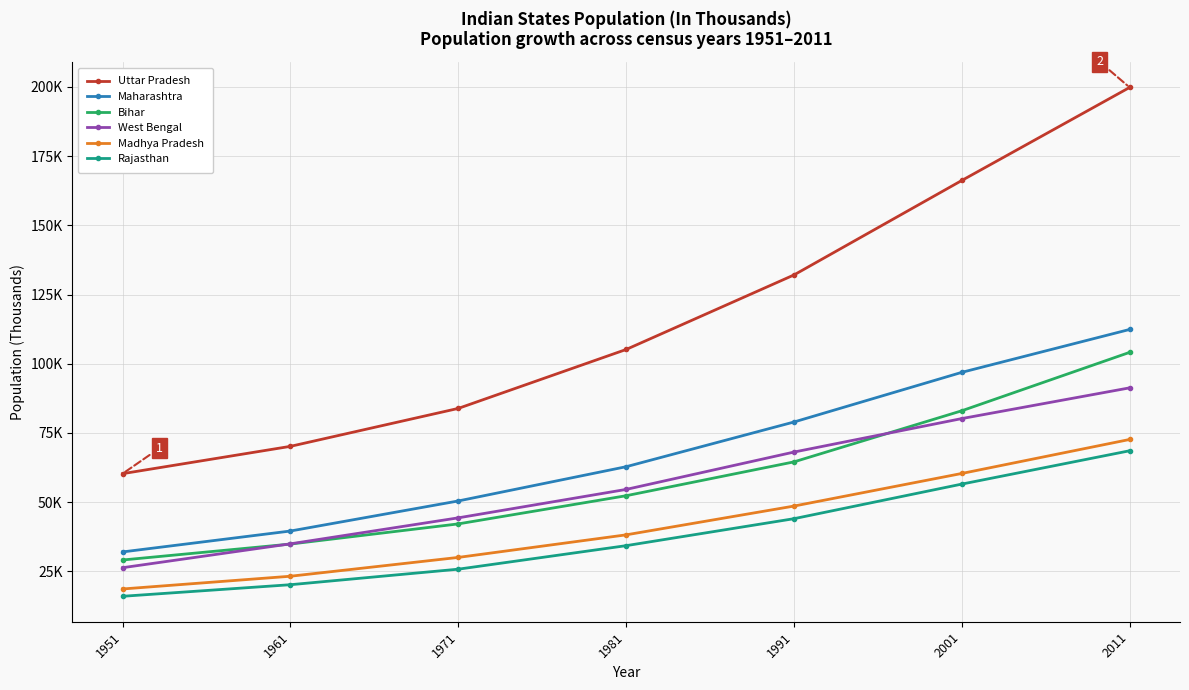

Is it true that Bihar equals 34841 at 1961?

True